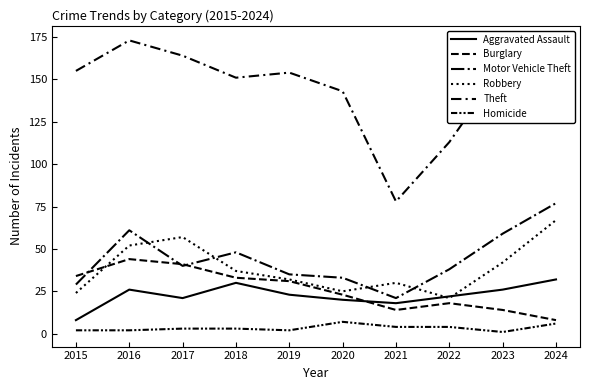

The Theft series shows 53 at 2018. True or false?

False